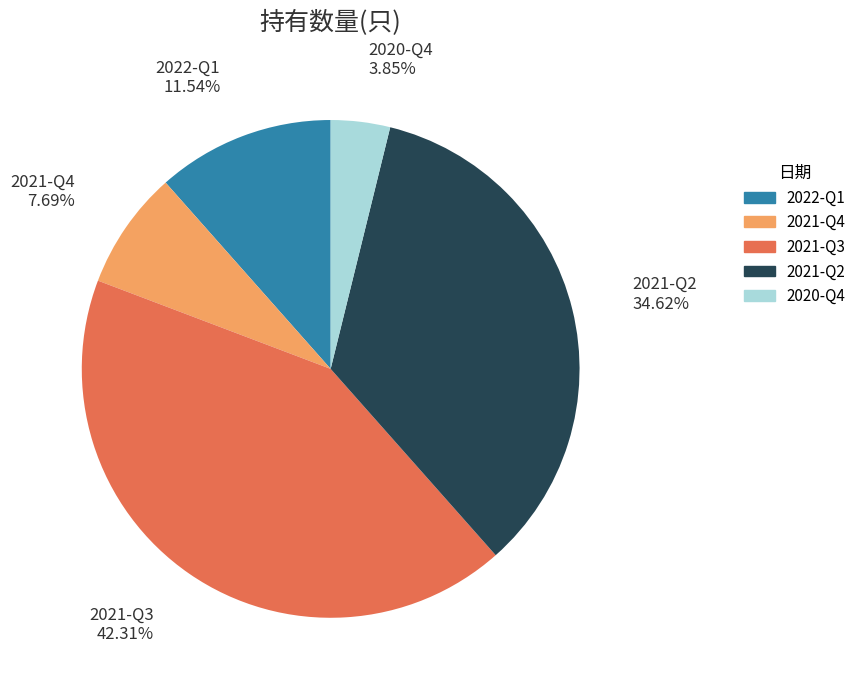

To the nearest percent, what is the difference between the 2022-Q1 and 2020-Q4 slice percentages?

8%